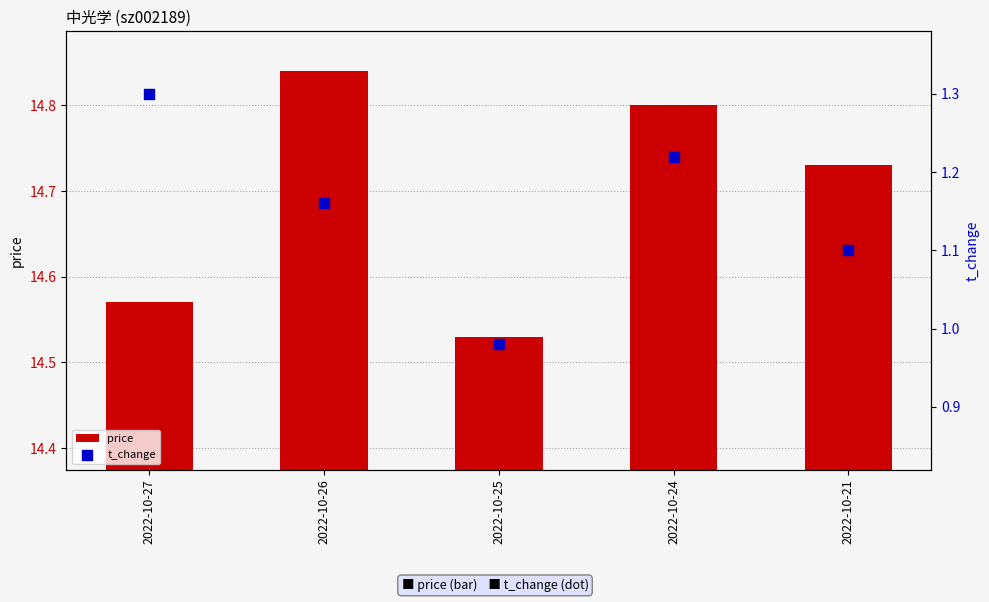

Is the value of price at 2022-10-26 greater than the value of t_change at 2022-10-27?

Yes